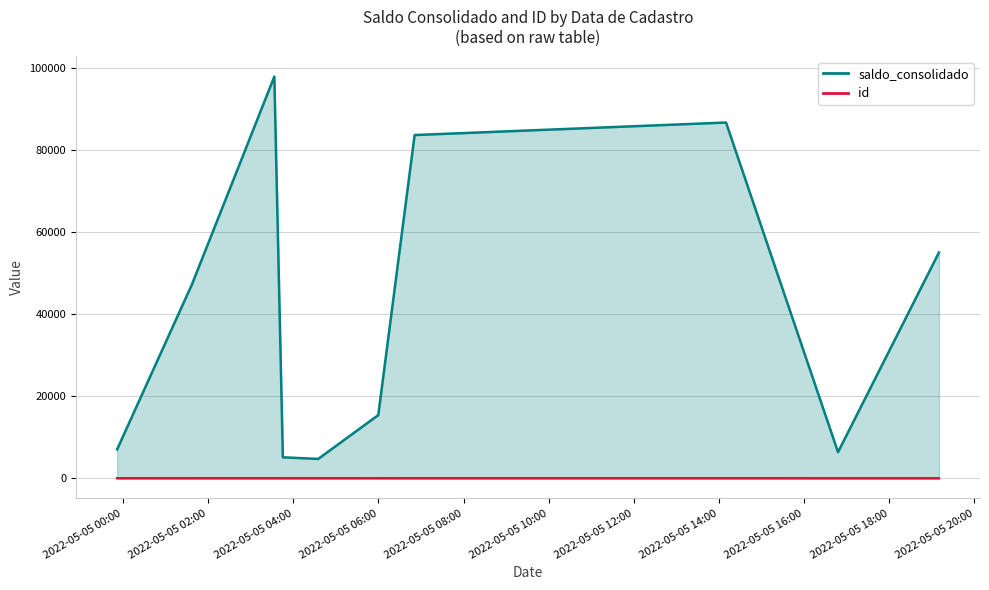

The value of id_line at 2022-05-05 10:00 is 10. True or false?

True